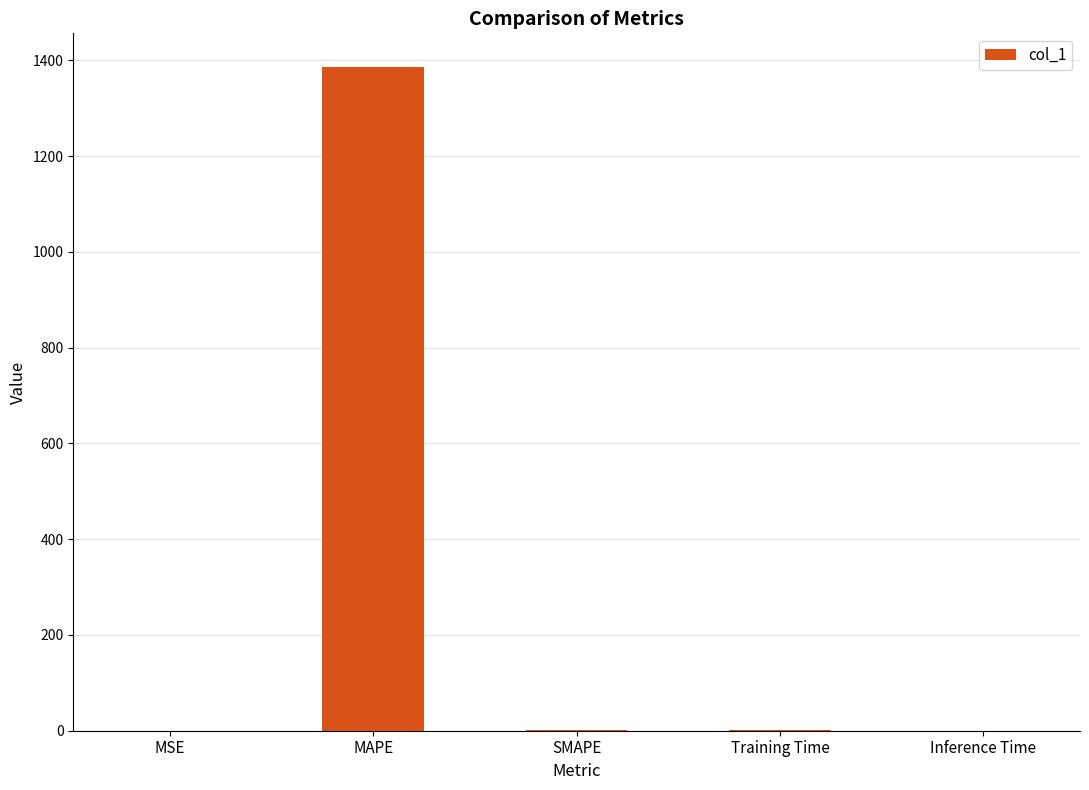

What is the greatest value displayed?

1387.2